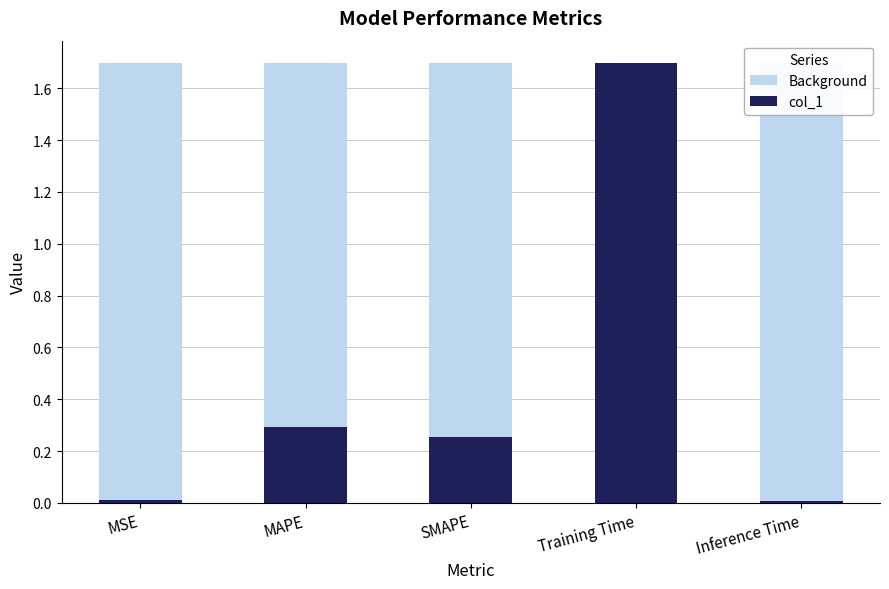

How many series are shown in this chart?

2